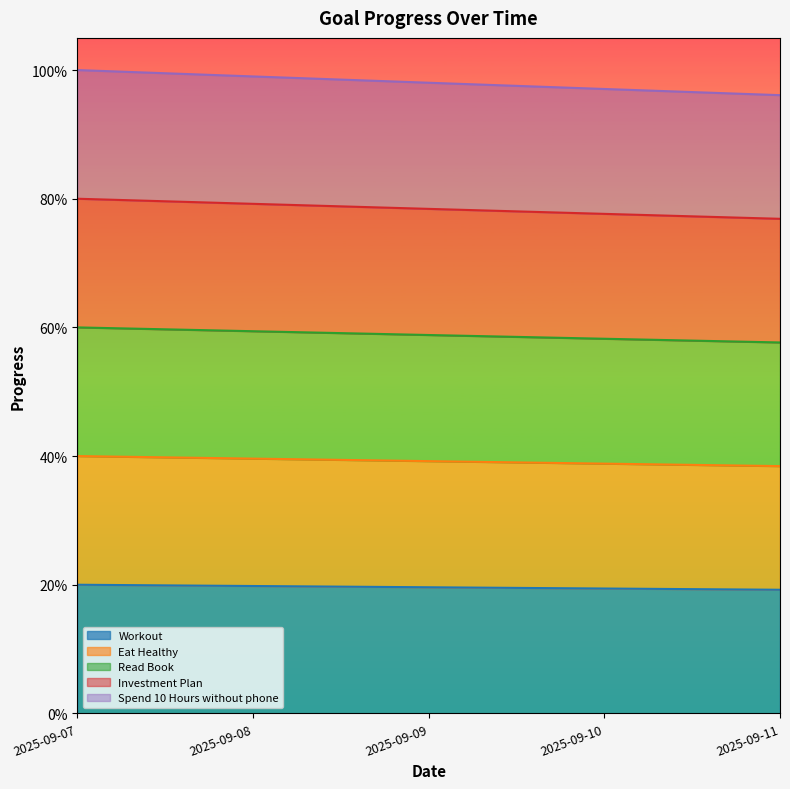

True or false: Eat Healthy and Read Book cross at least once.

False